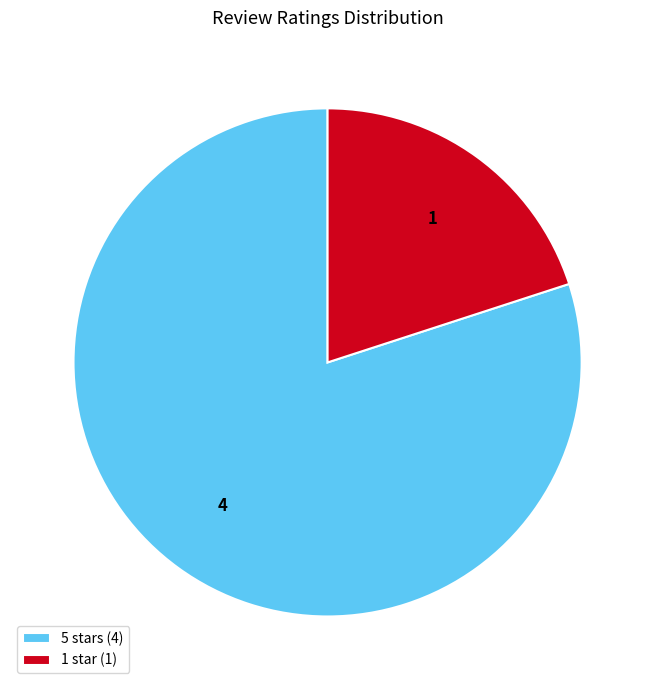

The 1 star (1) slice represents 20% of the pie. True or false?

True